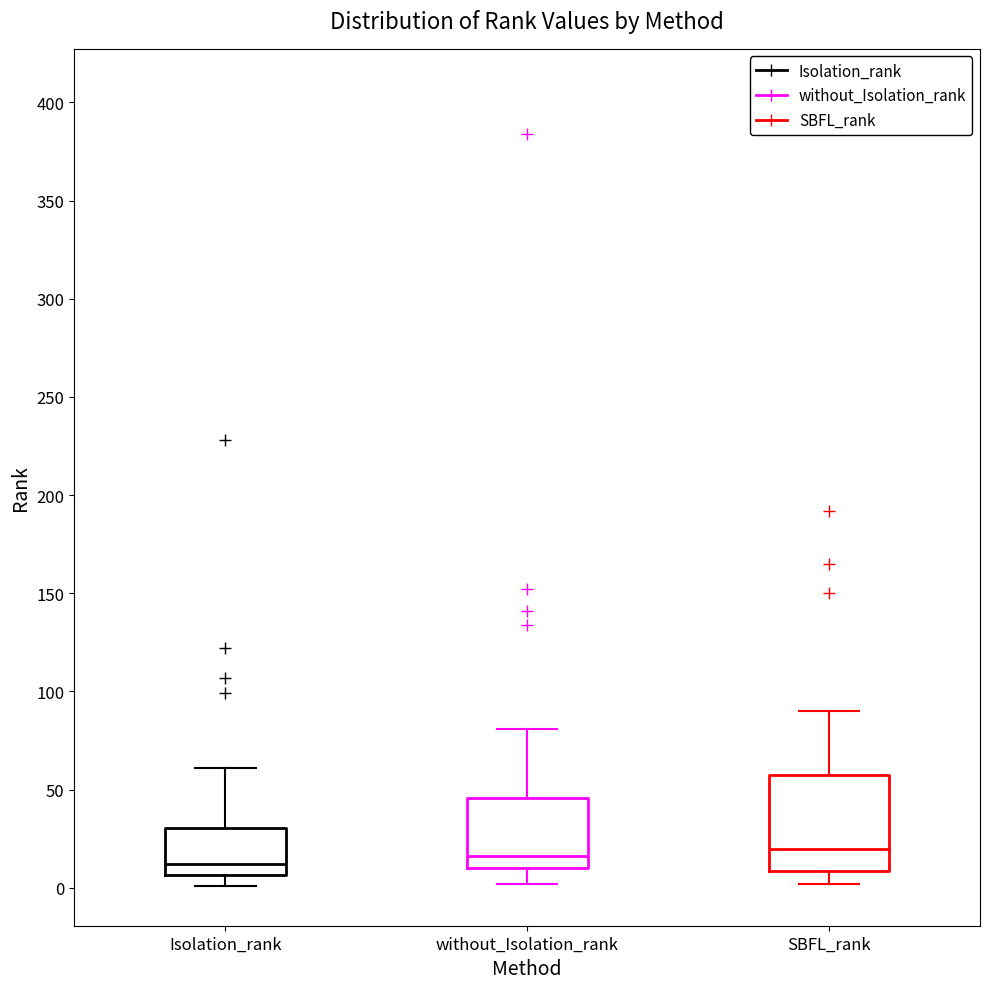

Where does the lower whisker of the box for without_Isolation_rank end on the y-axis? The values are not printed on the chart, so give them approximately, as read against the axis.

0